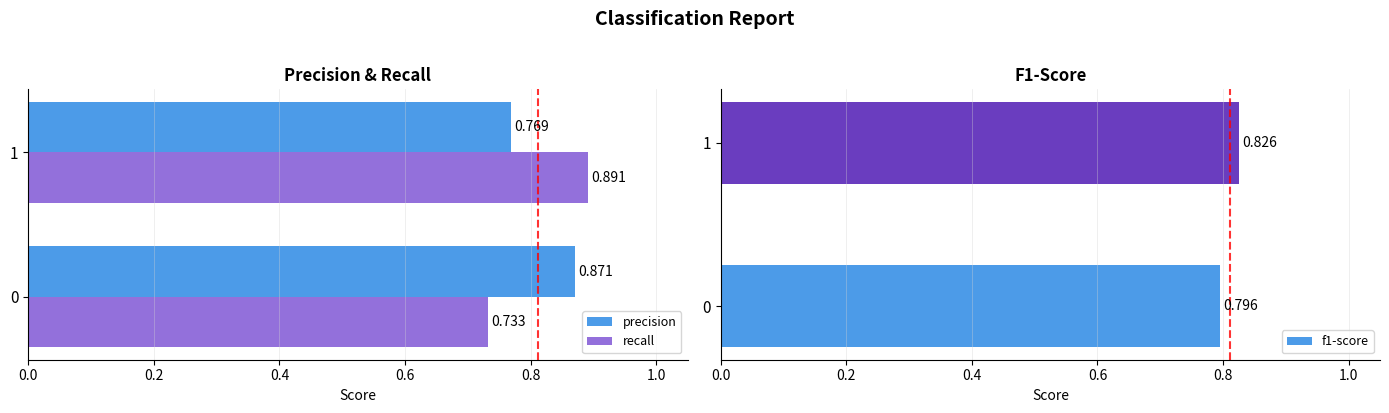

Is it true that recall equals 1.1 at 0?

False